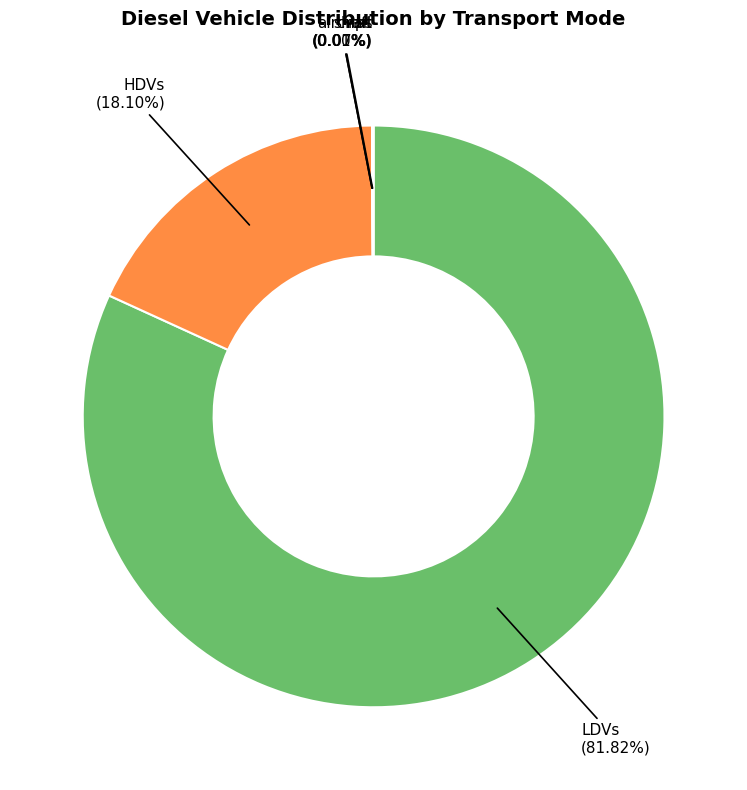

Is there any slice that represents more than half of the pie?

Yes